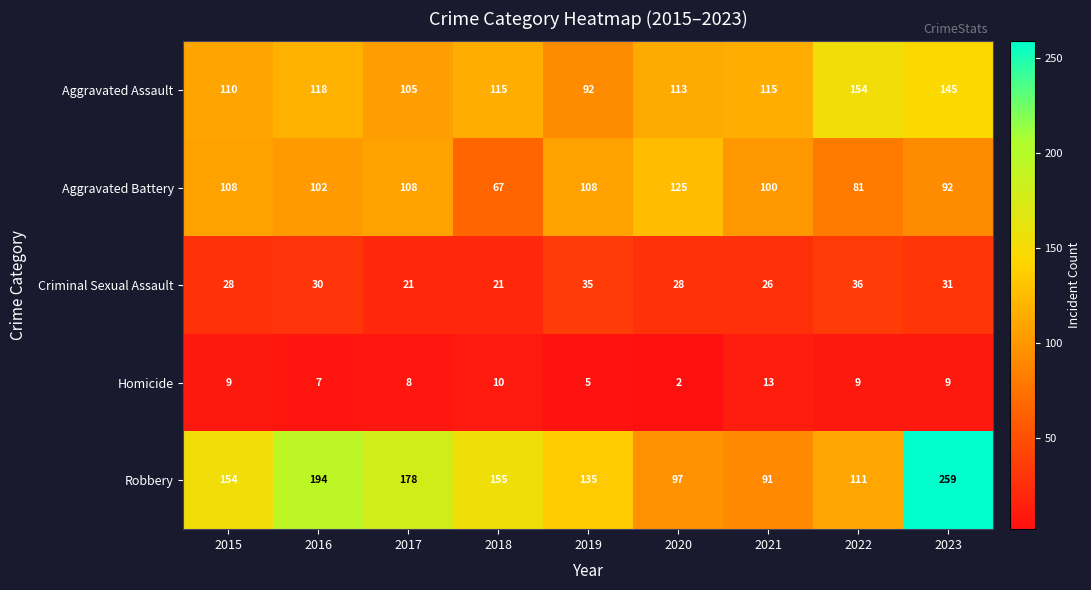

What is the difference between the maximum and minimum values in the Homicide series?

11